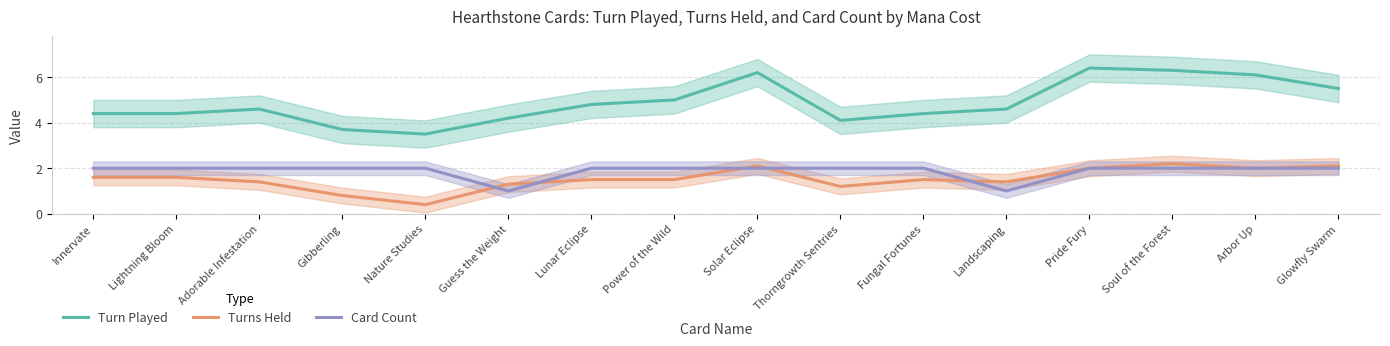

How many lines are shown in the chart?

3